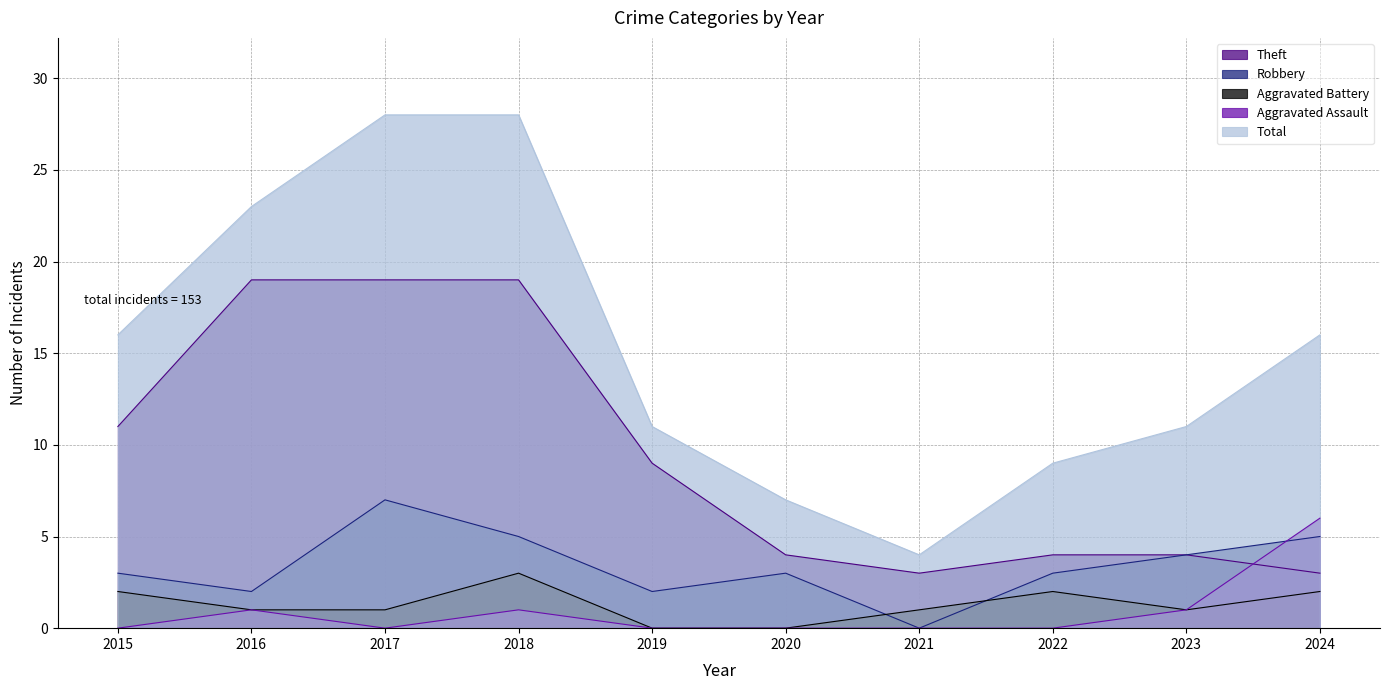

True or false: Robbery and Theft cross at least once.

False